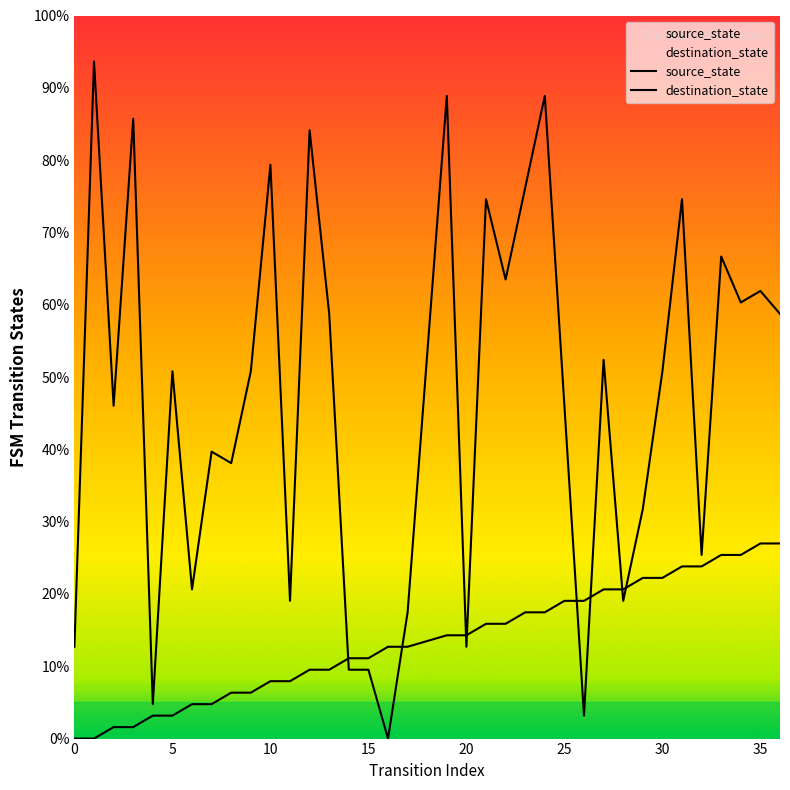

List the series in order of their peak value, highest first.

destination_state, source_state